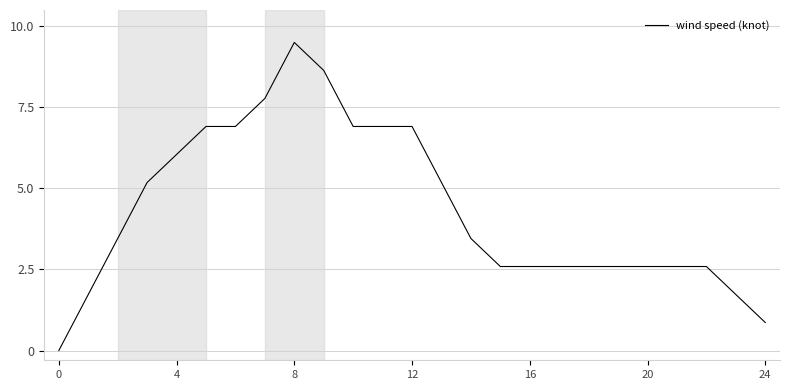

Count the number of data series in this chart.

1